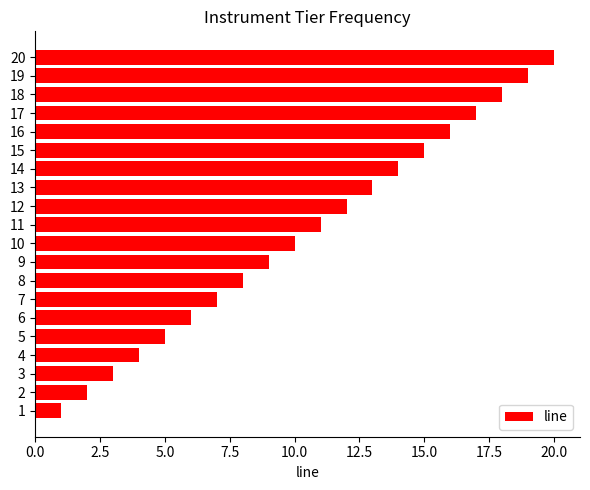

What is the maximum value shown in the chart?

20